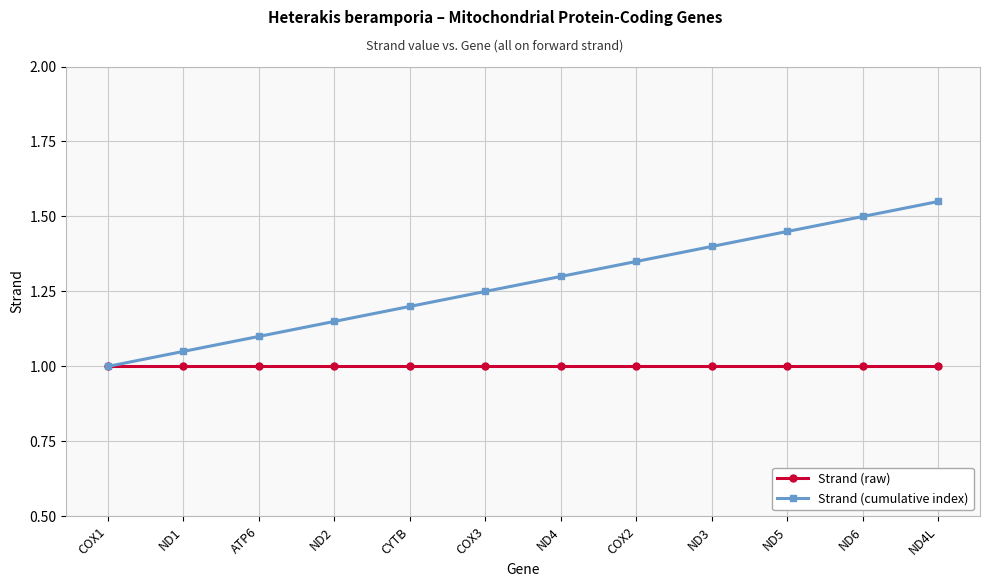

How many lines are shown in the chart?

2